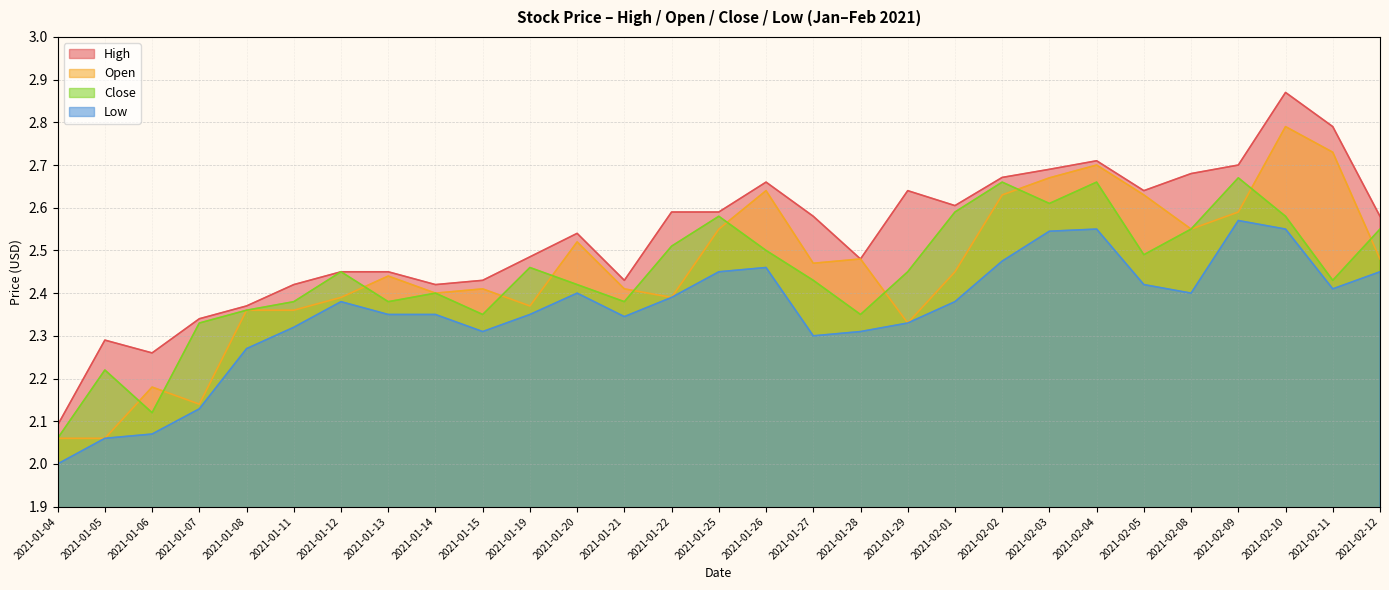

What is the average value of the High series?

2.5